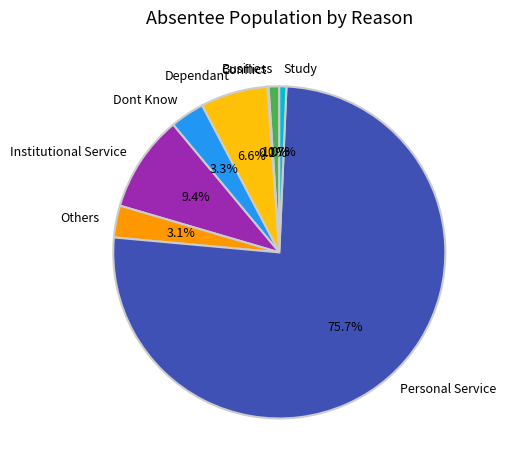

What percentage is the Study slice, to the nearest percent?

1%